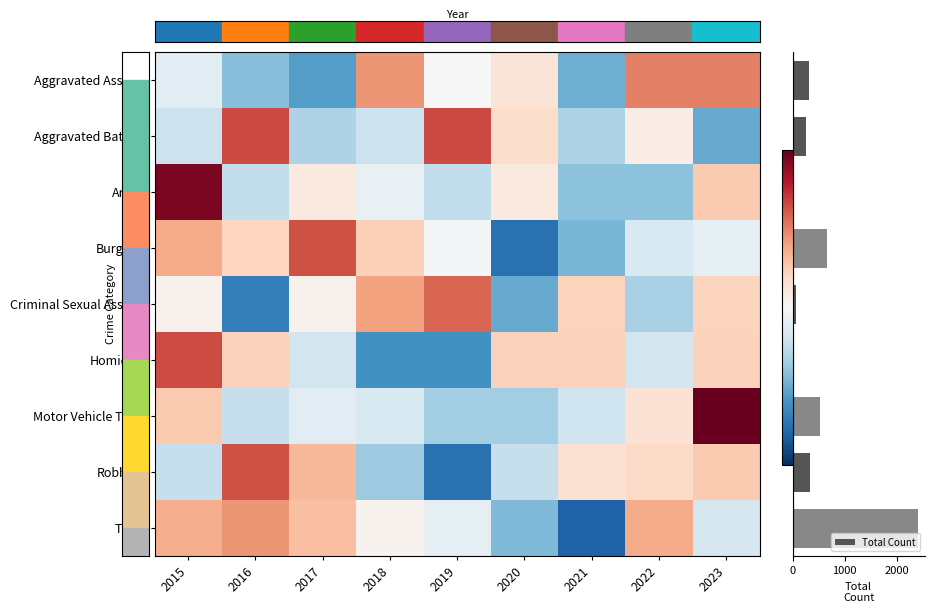

Which series has the widest spread of values?

Total Count